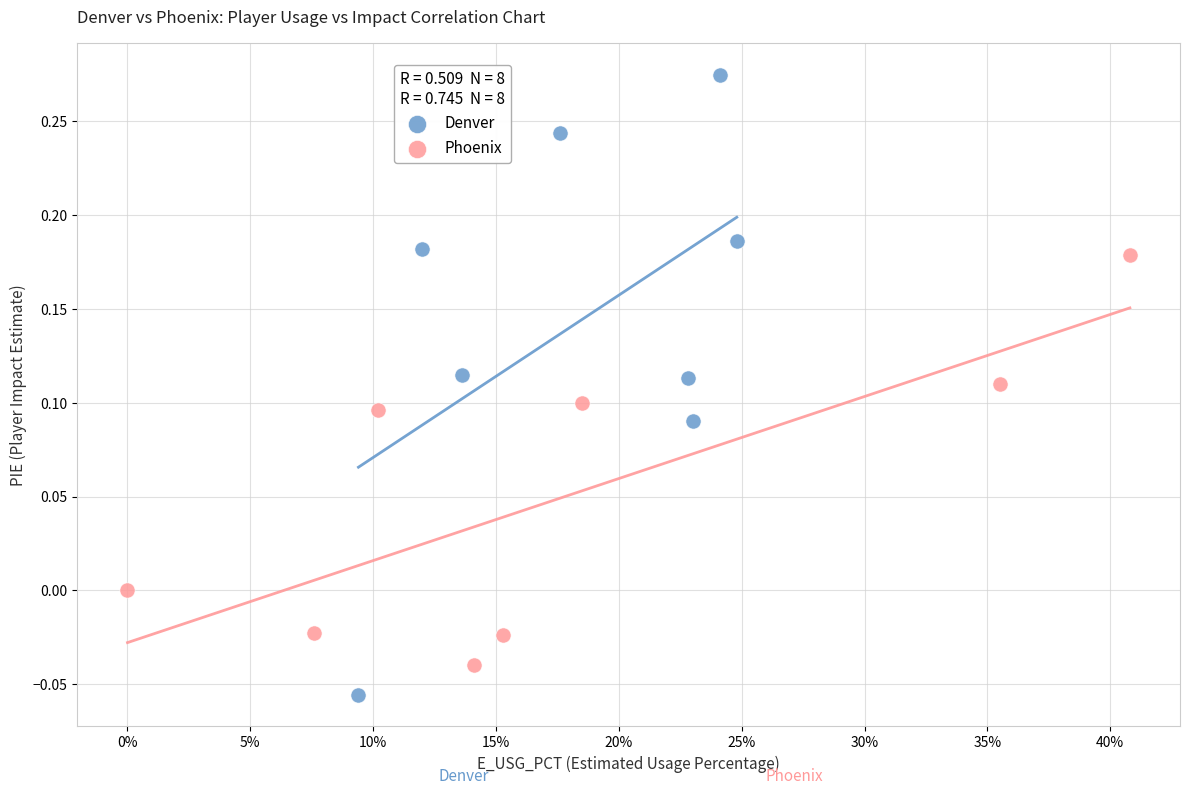

Which series reaches the minimum Y coordinate?

Denver